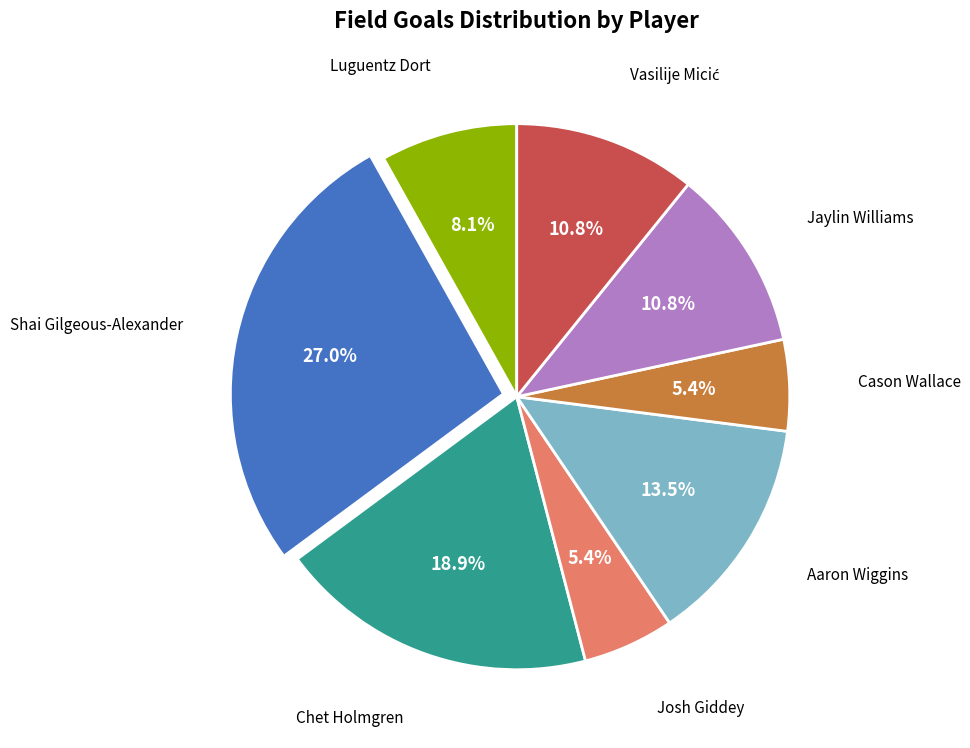

Does any single category account for the majority?

No